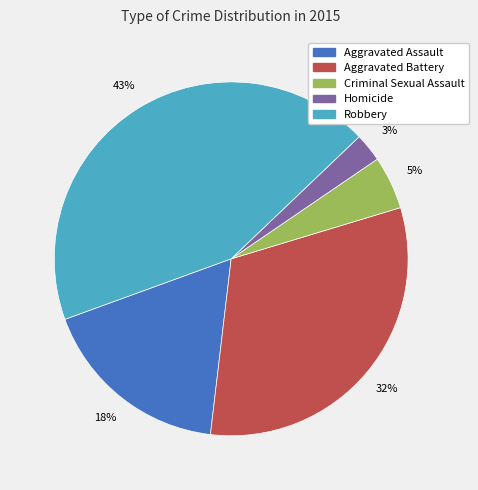

How many segments does this pie chart have?

5